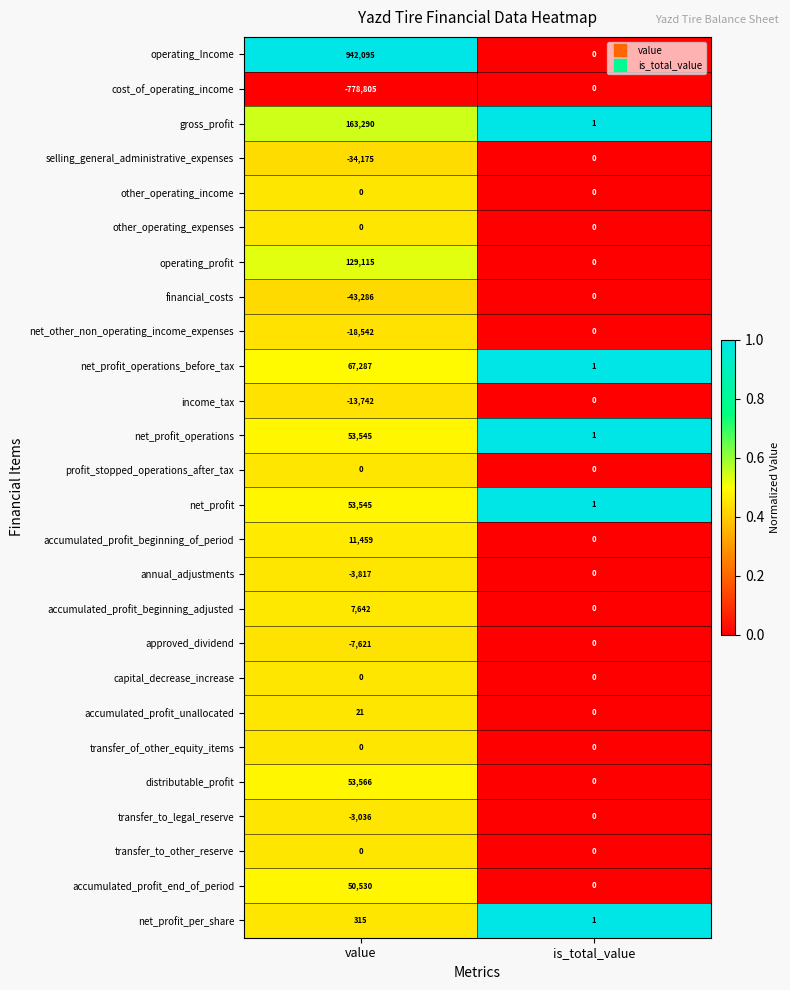

Which category has the highest value across all series?

value